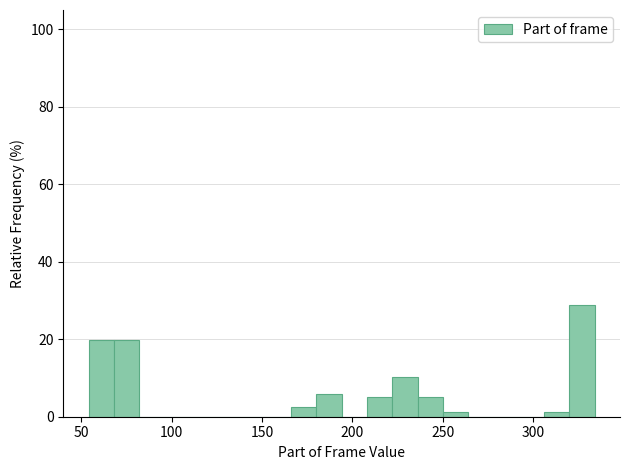

Read against the x-axis, roughly where is the centre of the tallest bar?

325